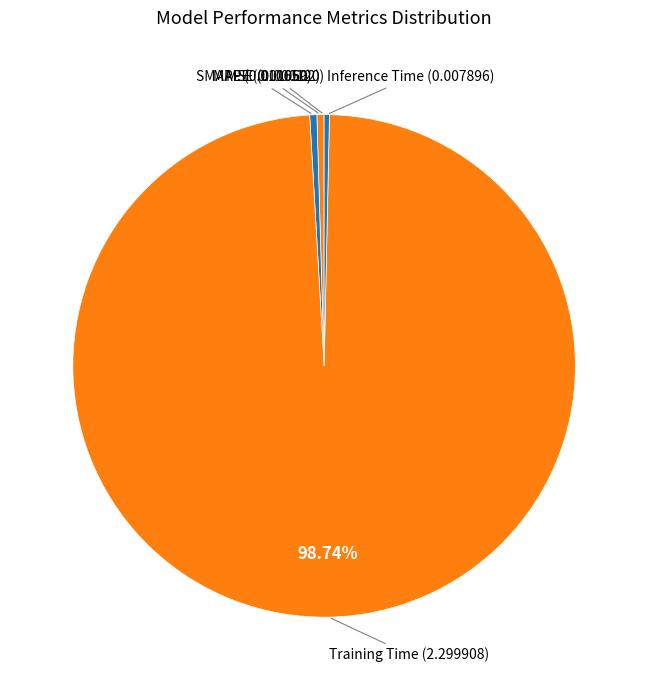

Is it true that Training Time is 89% of the pie?

False